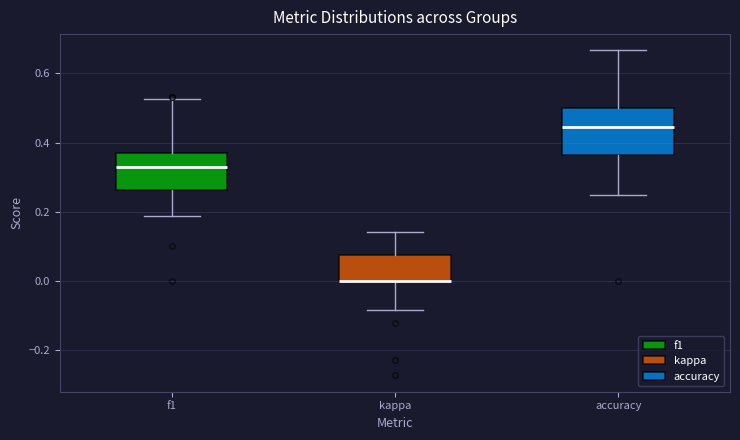

Where is the lower edge of the box for accuracy on the y-axis? The values are not printed on the chart, so give them approximately, as read against the axis.

0.36